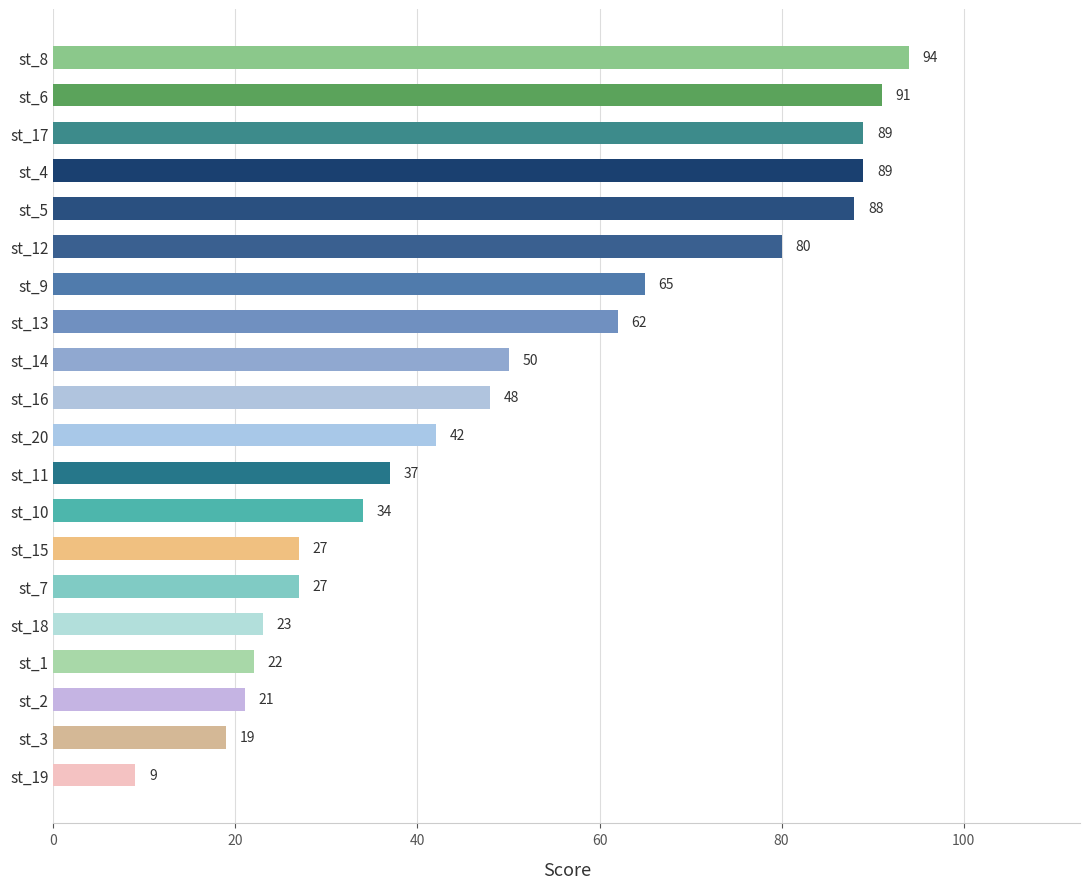

Reading top to bottom, what are all the values shown in this chart?

st_8=94	st_6=91	st_17=89	st_4=89	st_5=88	st_12=80	st_9=65	st_13=62	st_14=50	st_16=48	st_20=42	st_11=37	st_10=34	st_15=27	st_7=27	st_18=23	st_1=22	st_2=21	st_3=19	st_19=9